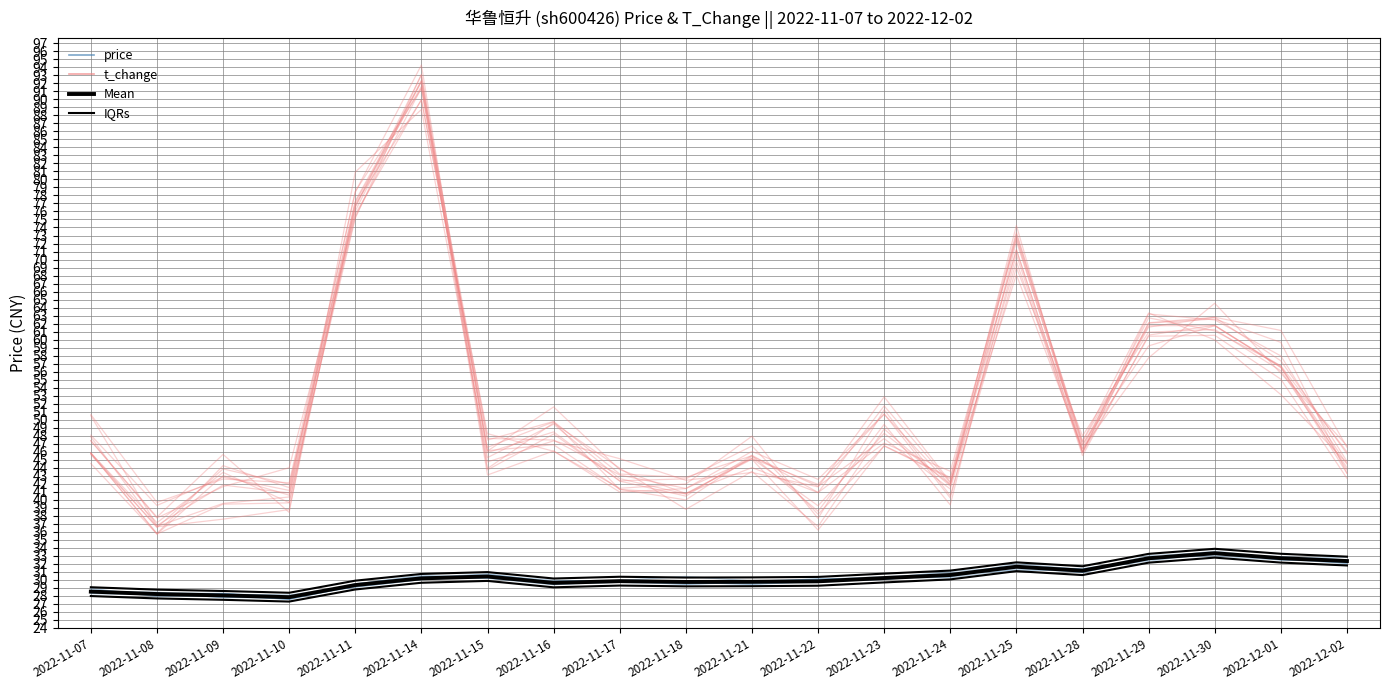

Which category has the highest value across all series?

2022-11-14